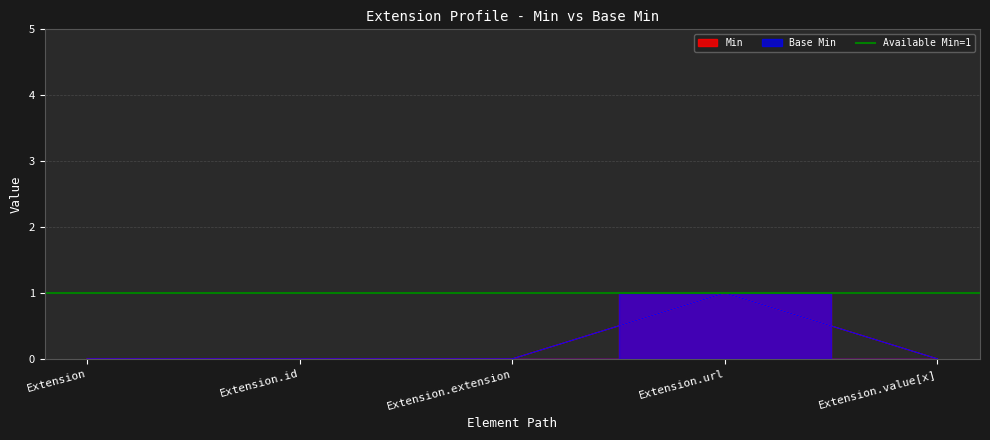

Which has a higher value, Extension.id or Extension?

Extension.id